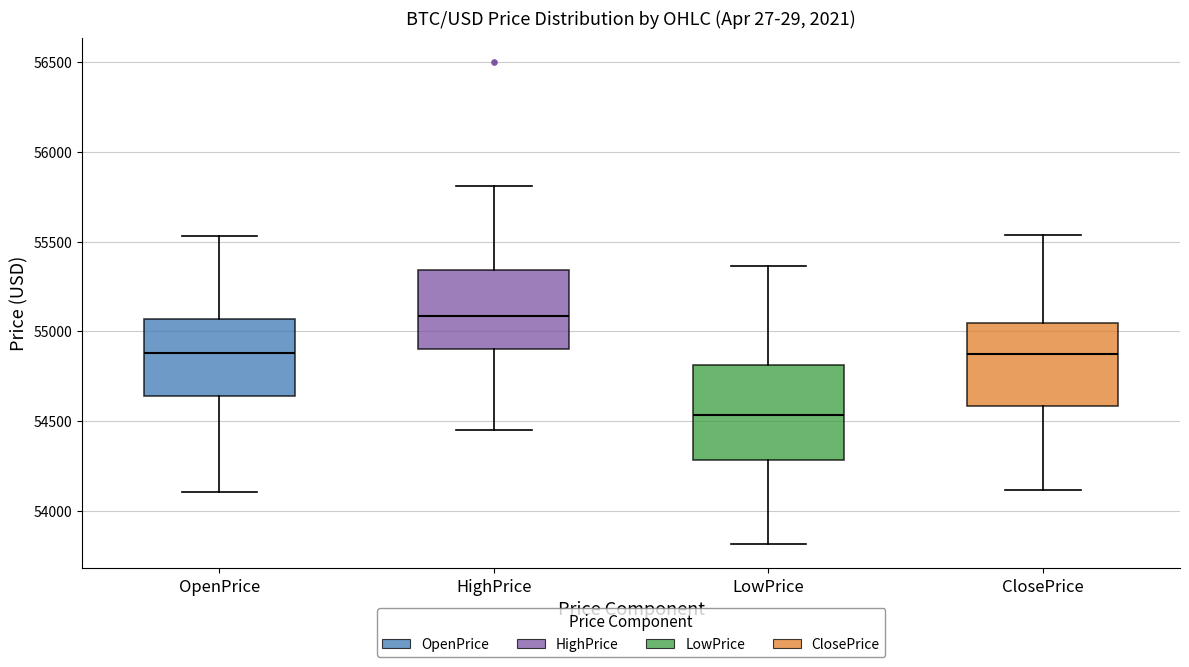

Which box has the highest median line?

HighPrice